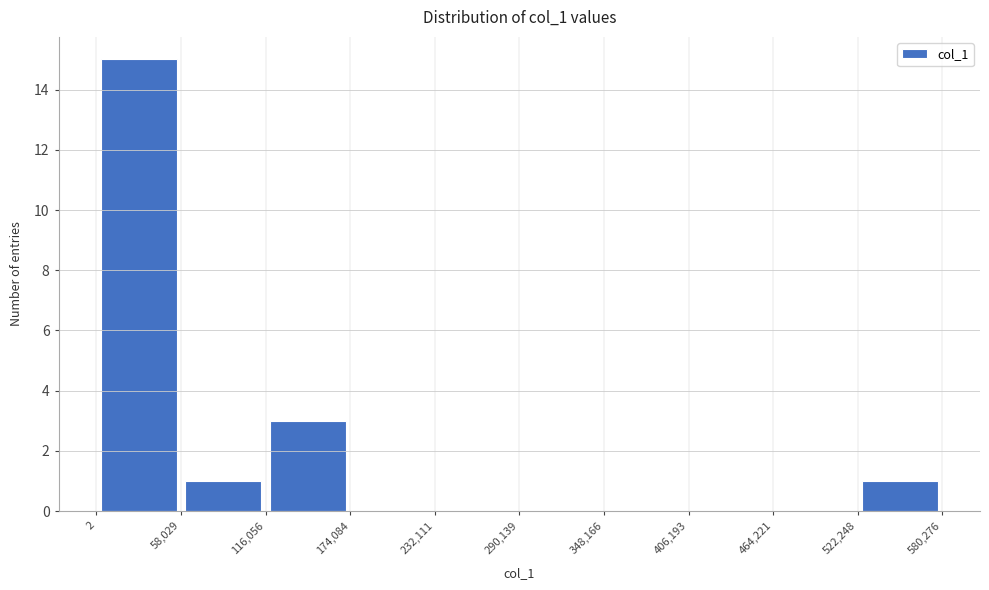

Reading left to right, list every bar in this chart as the range it spans on the x-axis followed by its height. The values are not printed on the chart, so give them approximately, as read against the axis.

2 to 58,029: 15
58,029 to 116,056: 1
116,056 to 174,084: 3
174,084 to 232,111: 0
232,111 to 290,139: 0
290,139 to 348,166: 0
348,166 to 406,193: 0
406,193 to 464,221: 0
464,221 to 522,248: 0
522,248 to 580,276: 1